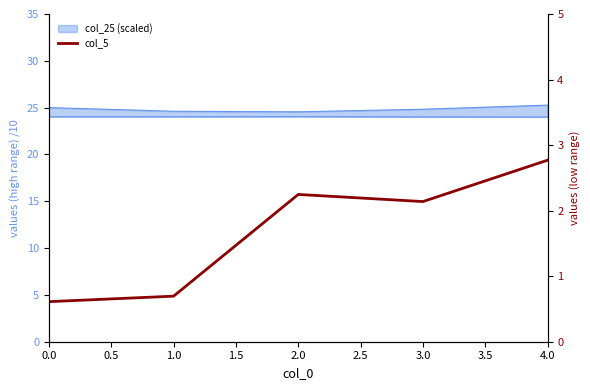

Does the chart have visible grid lines?

No